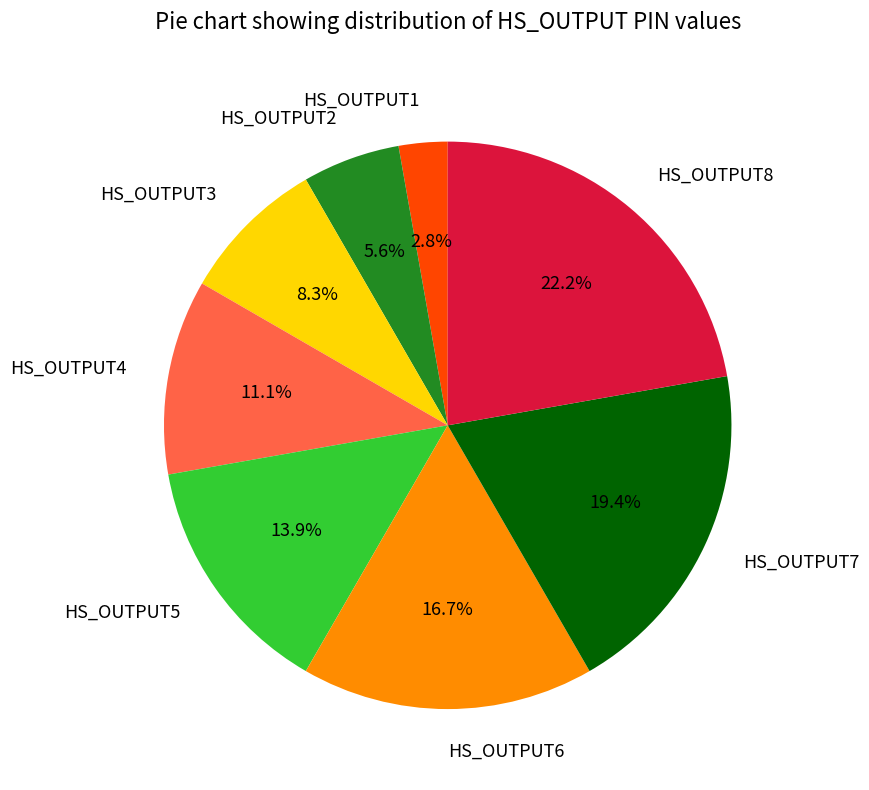

Is the sum of HS_OUTPUT3 and HS_OUTPUT6 greater than half?

No